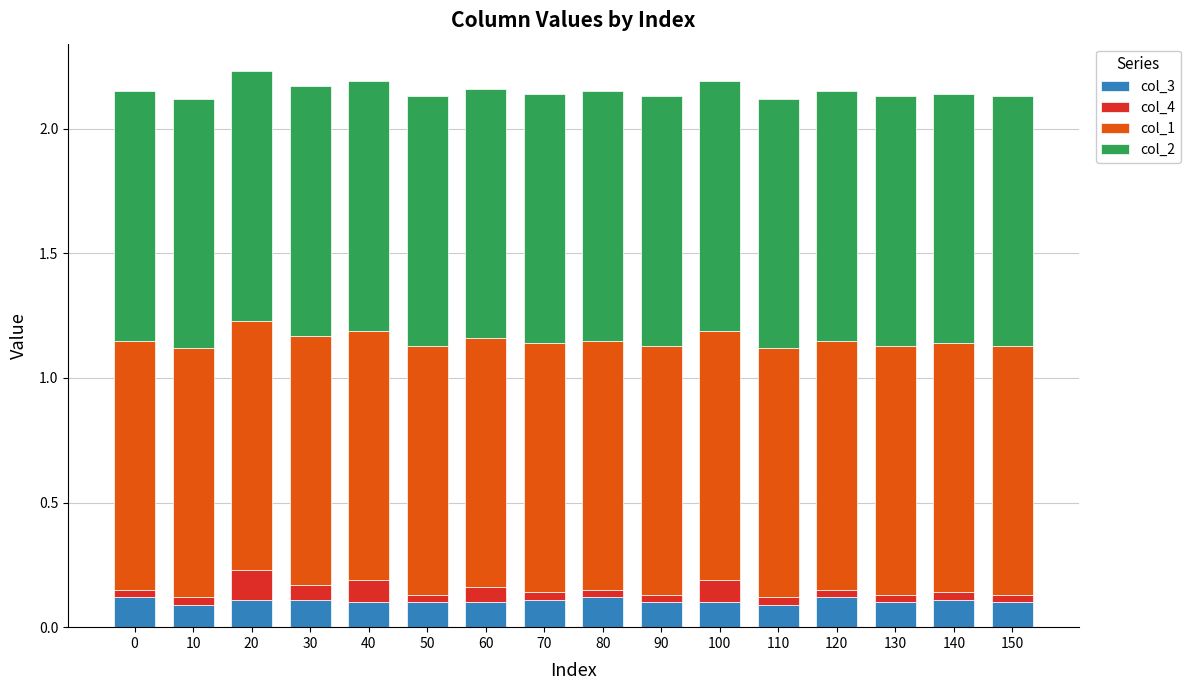

The col_3 series shows 0.1 at 140. True or false?

True